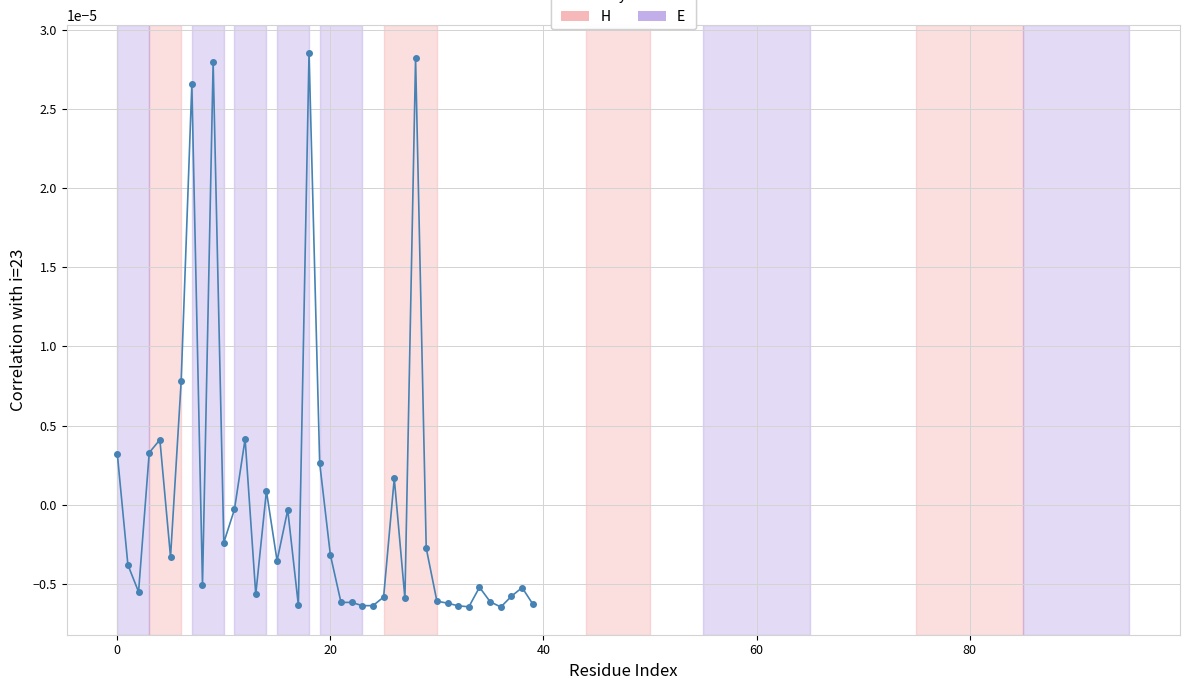

True or false: there are more than 1 points higher than both neighbors.

True